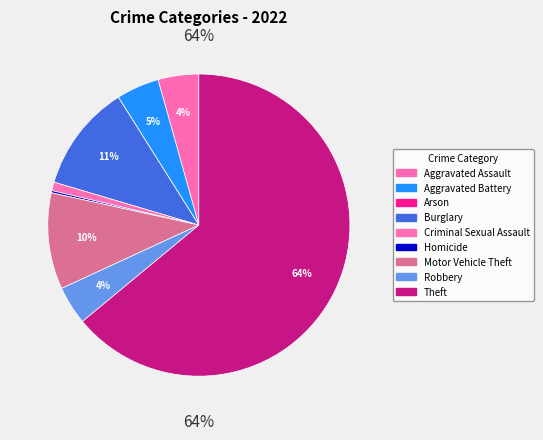

Which has a higher value, Robbery or Arson?

Robbery